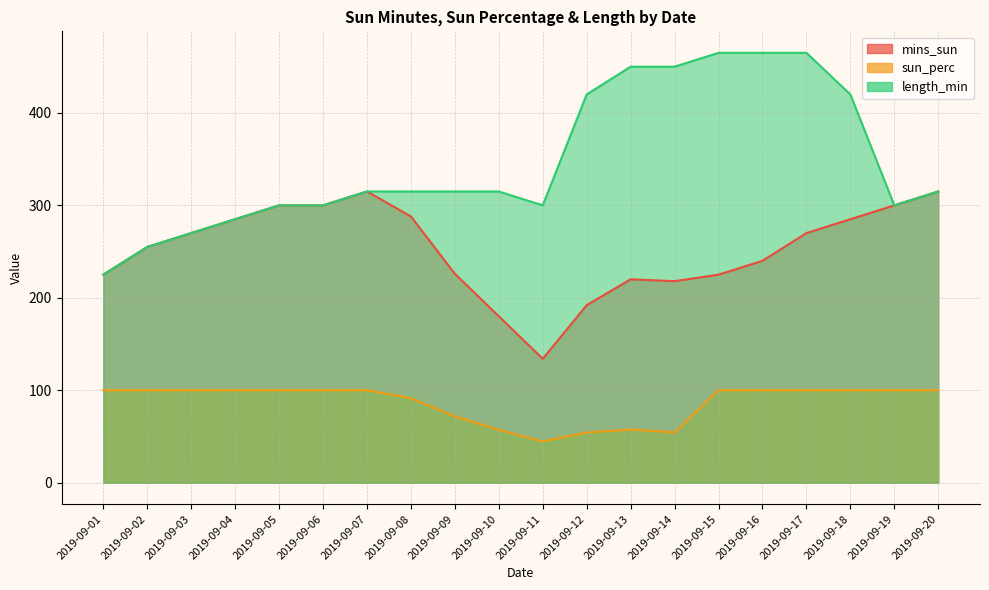

Where is the first local maximum for sun_perc?

2019-09-13